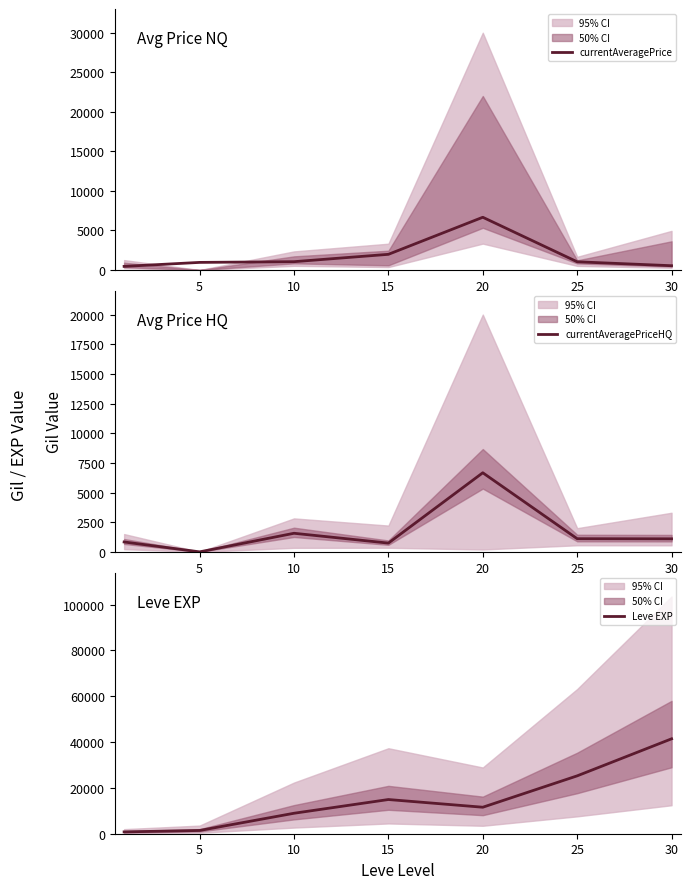

Which series has the widest spread of values?

Leve EXP